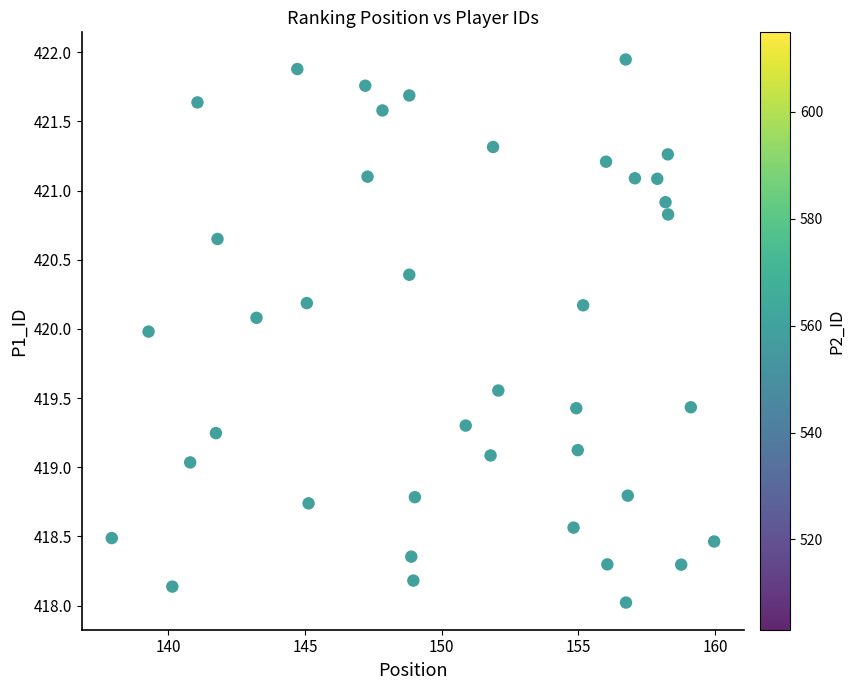

What is the range of Y values (max minus min)?

3.9